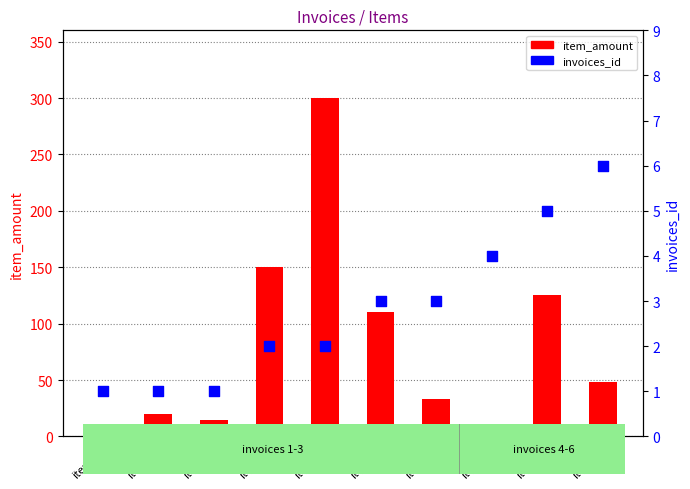

At how many categories does at least one series exceed 163?

1